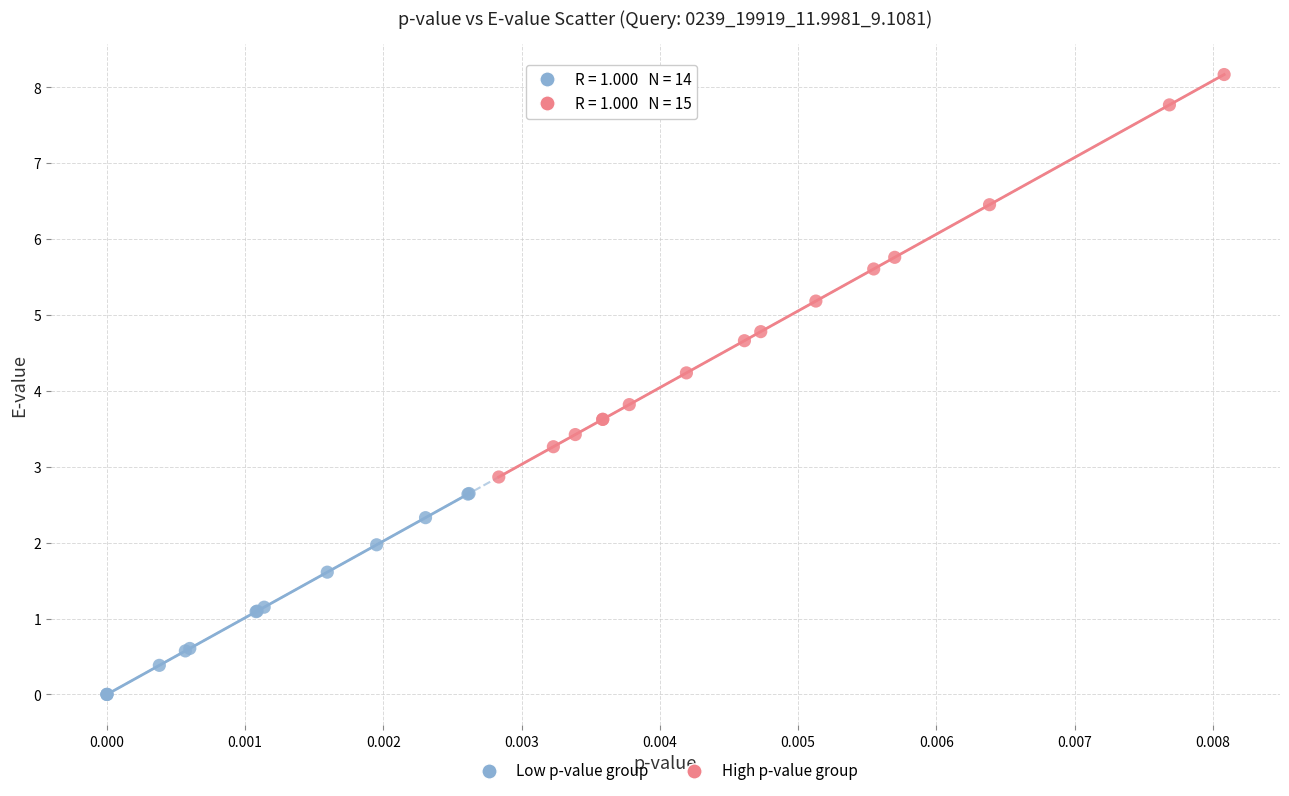

Which series contains the lowest Y value?

Low p-value group